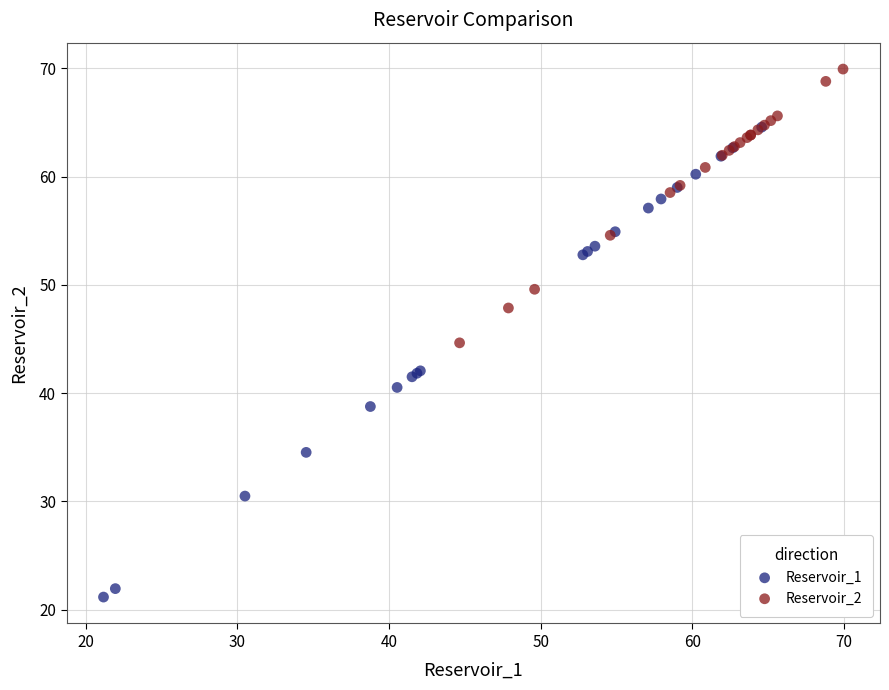

Which series has the largest Y range (max minus min)?

Reservoir_1